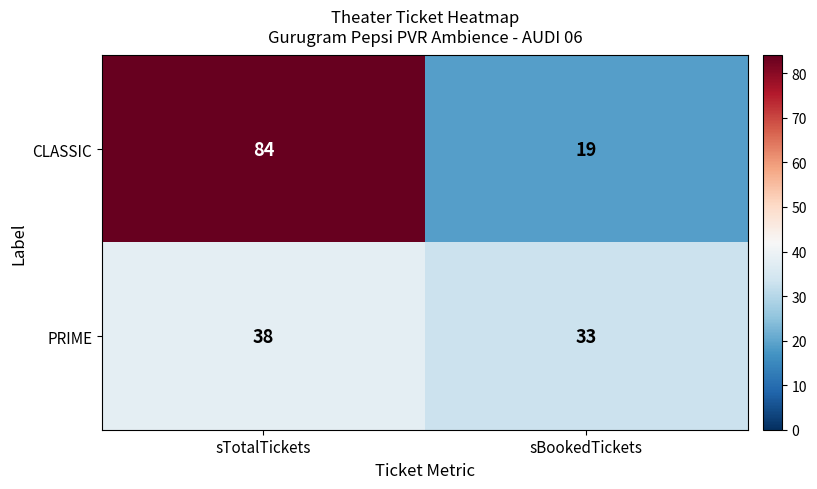

Reading left to right, transcribe all the data shown in this chart.

CLASSIC: sTotalTickets=84	sBookedTickets=19
PRIME: sTotalTickets=38	sBookedTickets=33